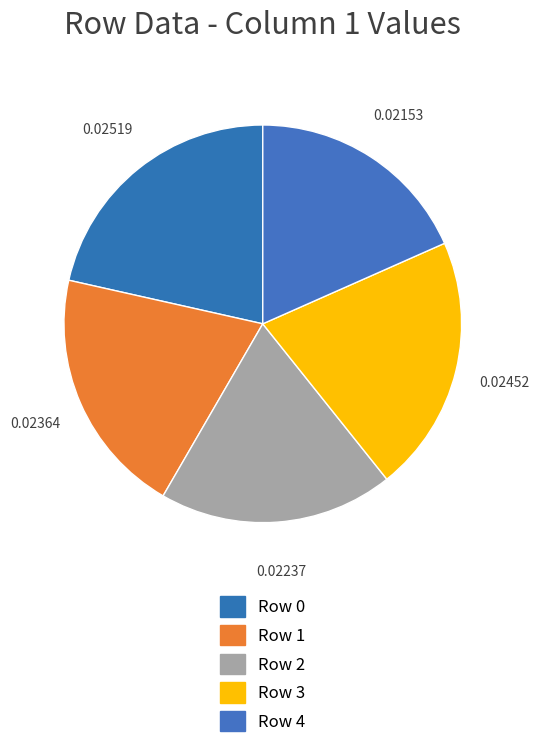

How many segments does this pie chart have?

5